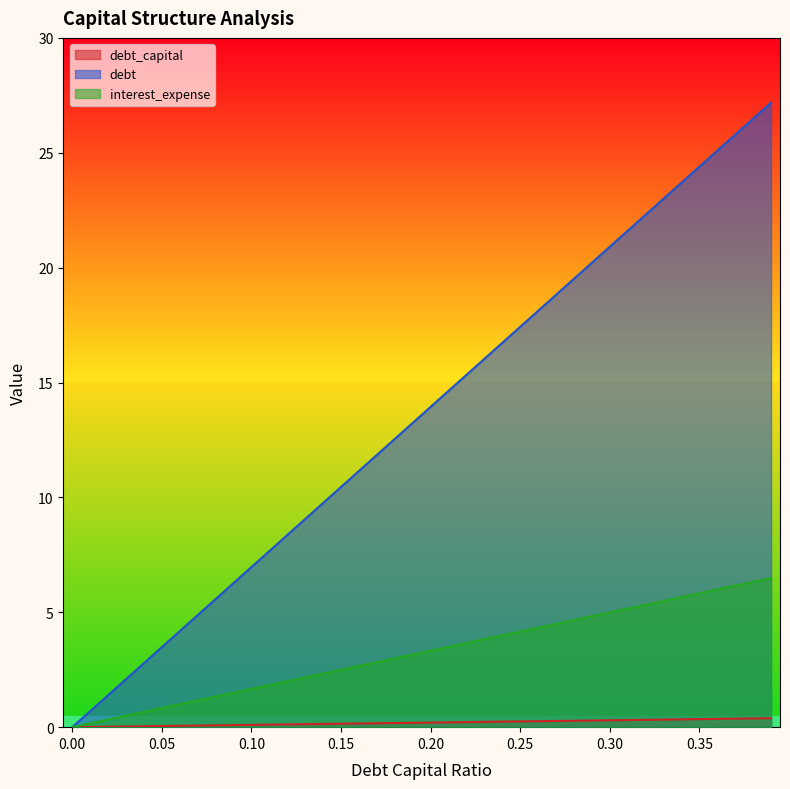

Reading left to right, transcribe all the data shown in this chart.

debt_capital: 0=0.0	0.01=0.0	0.02=0.0	0.03=0.0	0.04=0.0	0.05=0.1	0.06=0.1	0.07=0.1	0.08=0.1	0.09=0.1	0.1=0.1	0.11=0.1	0.12=0.1	0.13=0.1	0.14=0.1	0.15=0.1	0.16=0.2	0.17=0.2	0.18=0.2	0.19=0.2	0.2=0.2	0.21=0.2	0.22=0.2	0.23=0.2	0.24=0.2	0.25=0.2	0.26=0.3	0.27=0.3	0.28=0.3	0.29=0.3	0.3=0.3	0.31=0.3	0.32=0.3	0.33=0.3	0.34=0.3	0.35=0.3	0.36=0.4	0.37=0.4	0.38=0.4	0.39=0.4
debt: 0=0.0	0.01=0.7	0.02=1.4	0.03=2.1	0.04=2.8	0.05=3.5	0.06=4.2	0.07=4.9	0.08=5.6	0.09=6.3	0.1=7.0	0.11=7.7	0.12=8.4	0.13=9.1	0.14=9.8	0.15=10.5	0.16=11.2	0.17=11.8	0.18=12.5	0.19=13.2	0.2=13.9	0.21=14.6	0.22=15.3	0.23=16.0	0.24=16.7	0.25=17.4	0.26=18.1	0.27=18.8	0.28=19.5	0.29=20.2	0.3=20.9	0.31=21.6	0.32=22.3	0.33=23.0	0.34=23.7	0.35=24.4	0.36=25.1	0.37=25.8	0.38=26.5	0.39=27.2
interest_expense: 0=0.0	0.01=0.2	0.02=0.3	0.03=0.5	0.04=0.7	0.05=0.8	0.06=1.0	0.07=1.2	0.08=1.3	0.09=1.5	0.1=1.7	0.11=1.8	0.12=2.0	0.13=2.2	0.14=2.3	0.15=2.5	0.16=2.7	0.17=2.8	0.18=3.0	0.19=3.2	0.2=3.3	0.21=3.5	0.22=3.7	0.23=3.8	0.24=4.0	0.25=4.2	0.26=4.3	0.27=4.5	0.28=4.7	0.29=4.8	0.3=5.0	0.31=5.2	0.32=5.3	0.33=5.5	0.34=5.7	0.35=5.8	0.36=6.0	0.37=6.2	0.38=6.3	0.39=6.5